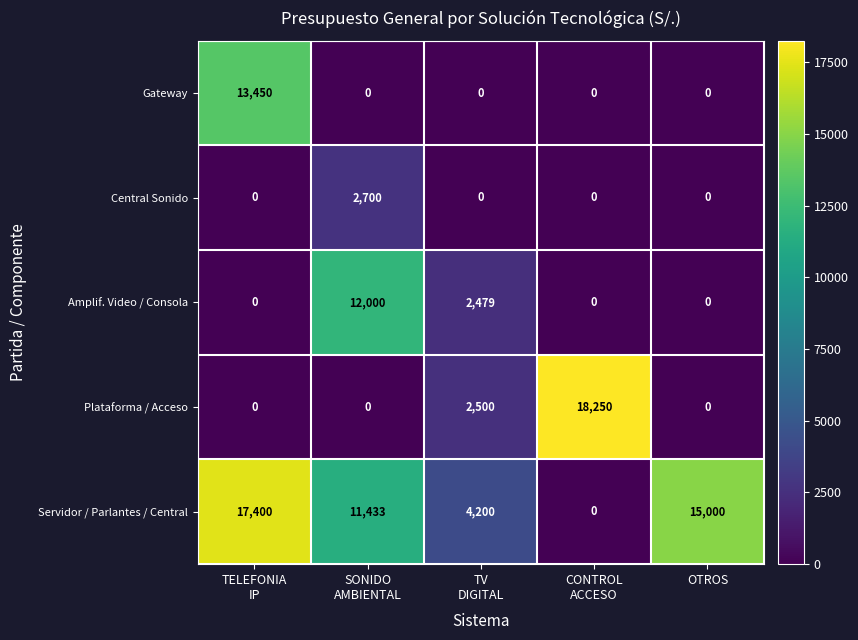

What is the greatest value displayed?

18250